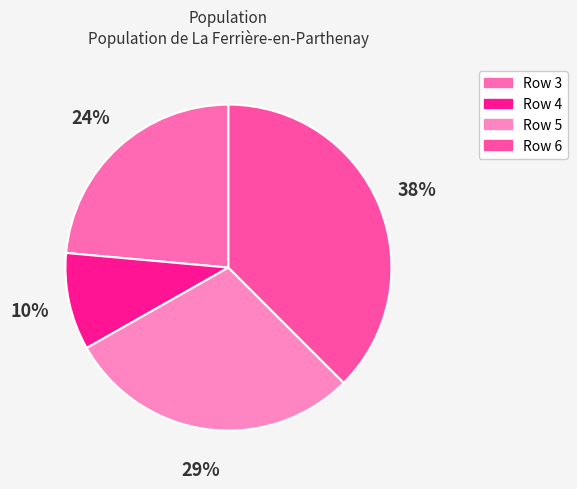

Is Row 4 the majority of the pie?

No